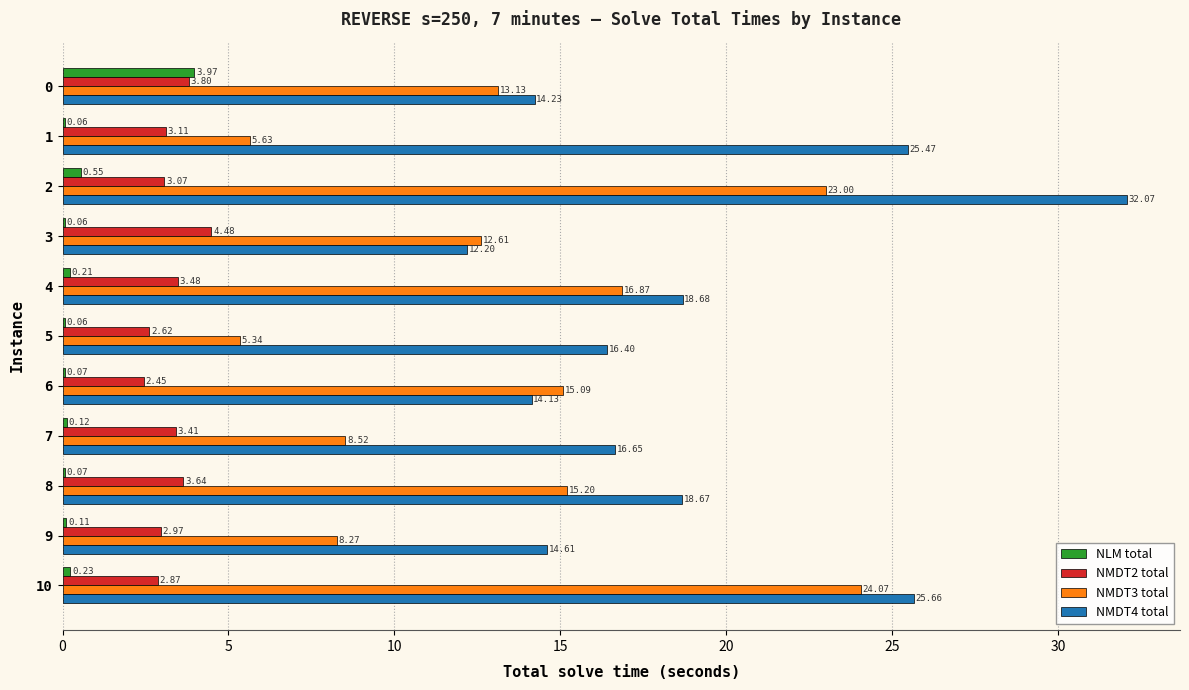

What is the sum of all NMDT4 total values?

208.8